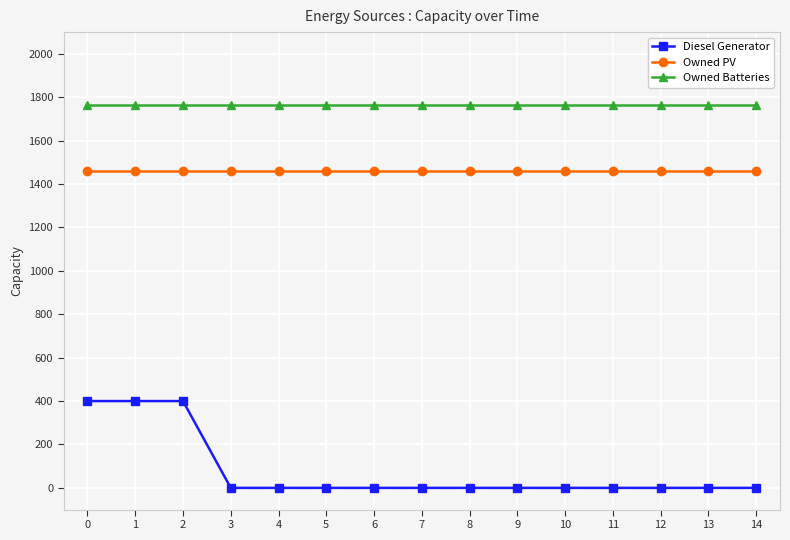

Which series has the widest spread of values?

Diesel Generator